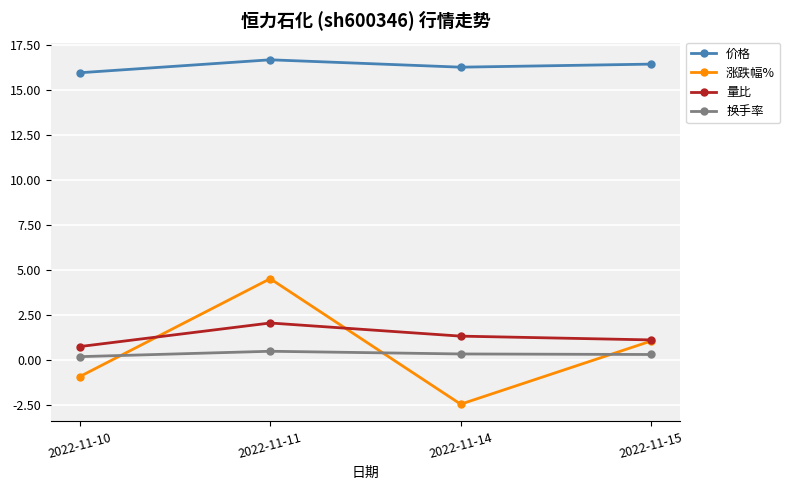

The 价格 series shows 15.9 at 2022-11-10. True or false?

True